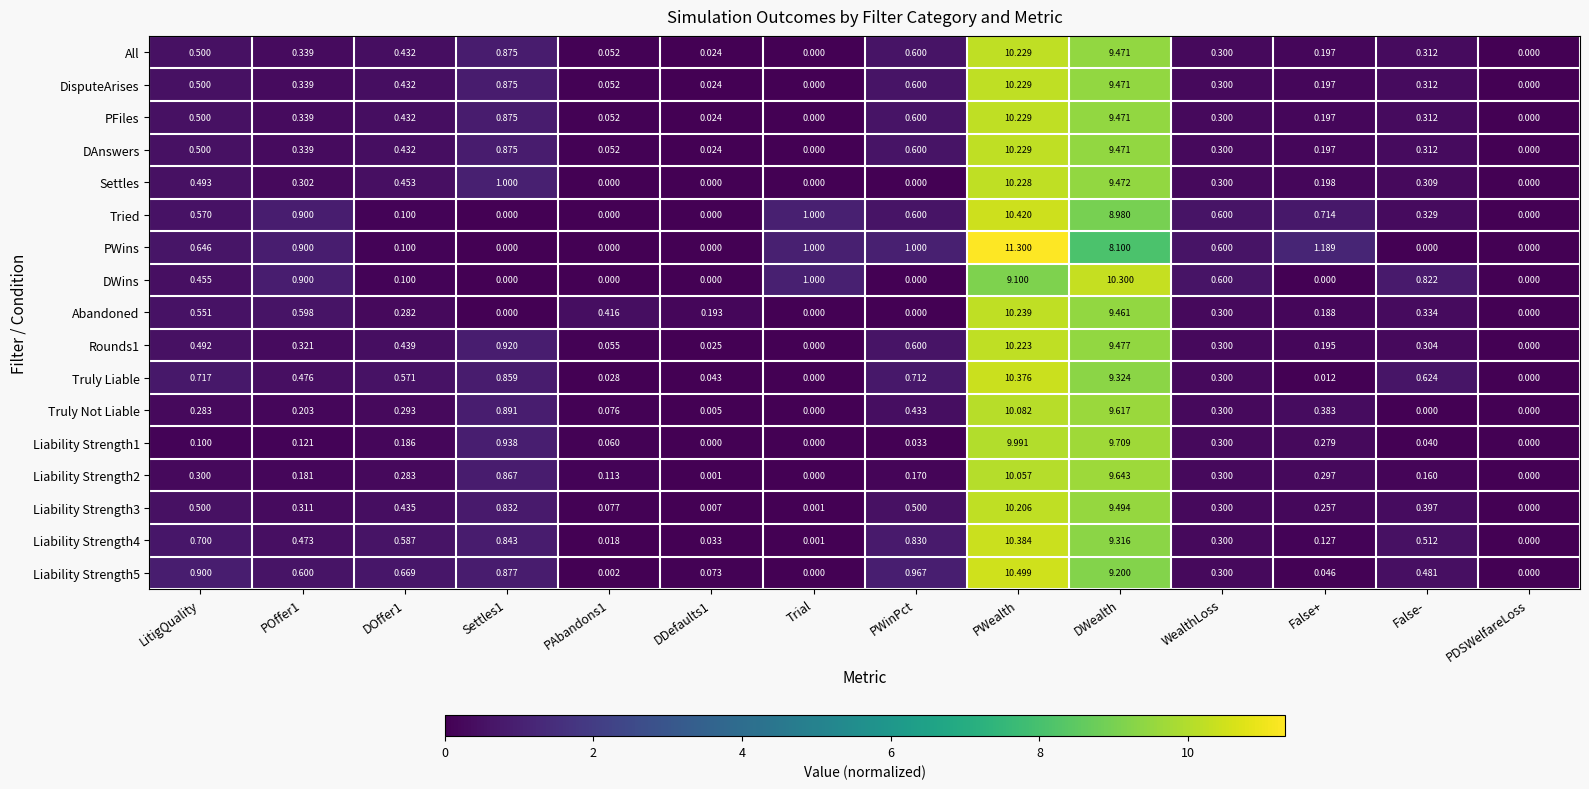

Which series has the largest total across all categories?

PWins